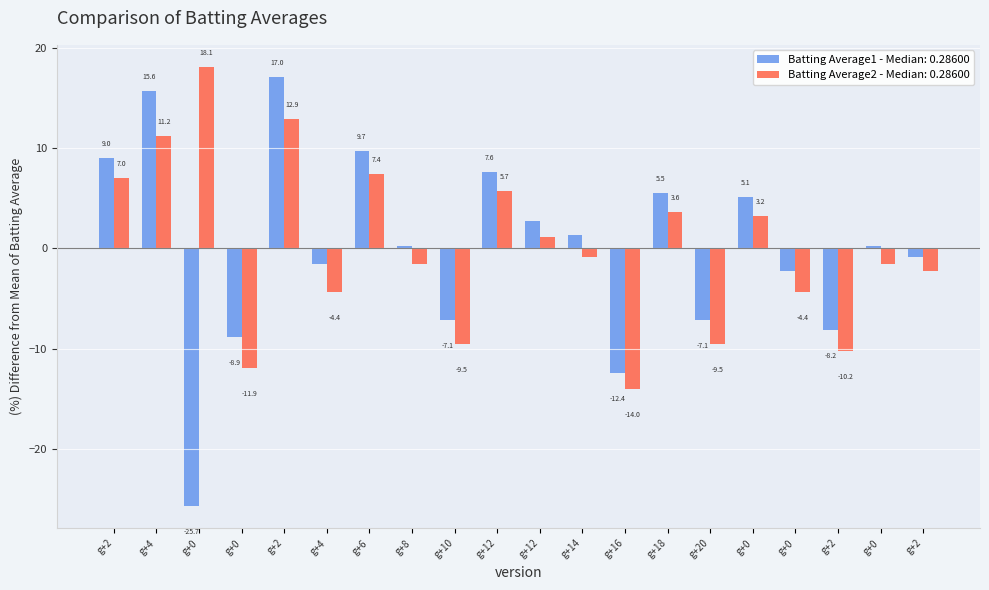

Between g+20 and g+0, which is larger?

g+0